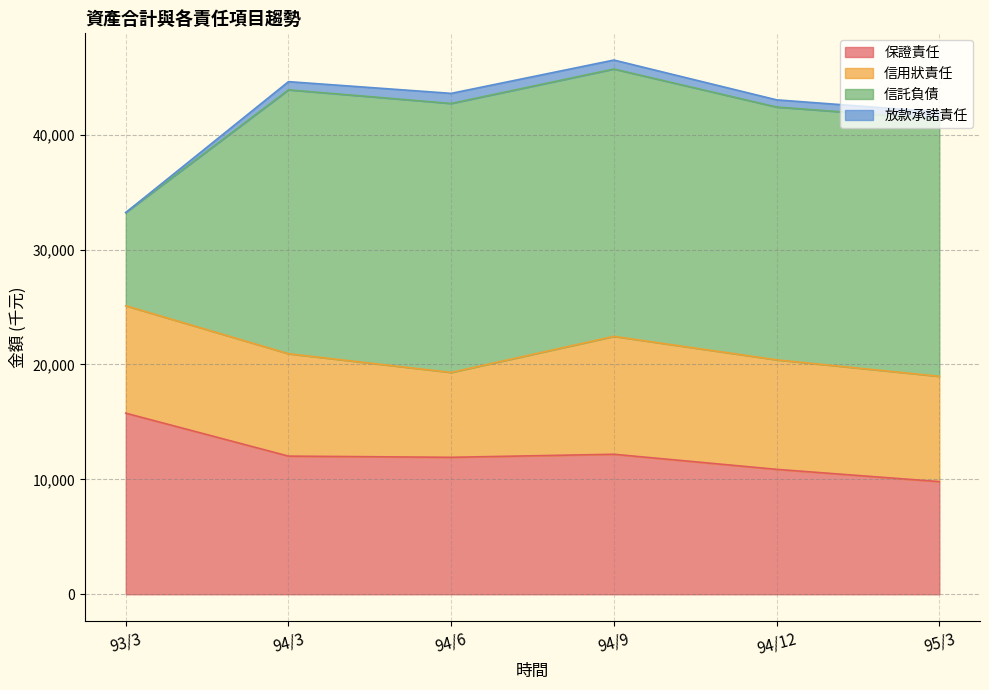

What is the value of the 保證責任 point at the 4th from the left?

12185